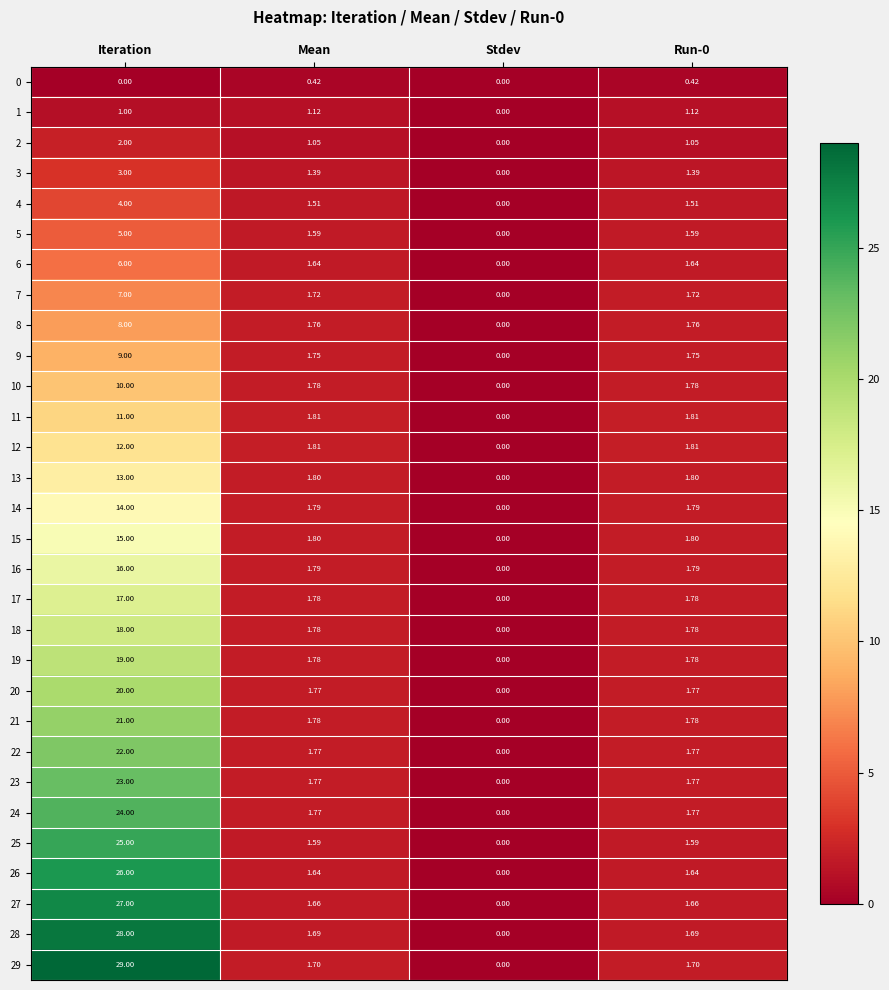

How many data points in 5 are less than 1?

1